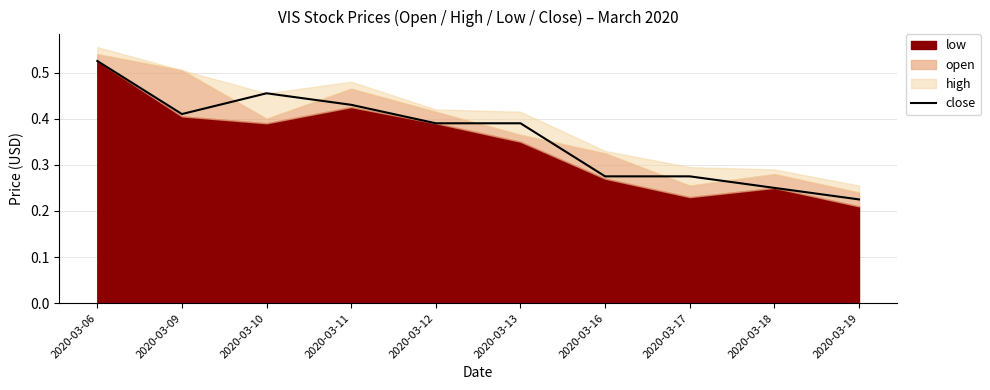

Which category has the highest value in the close series?

2020-03-06